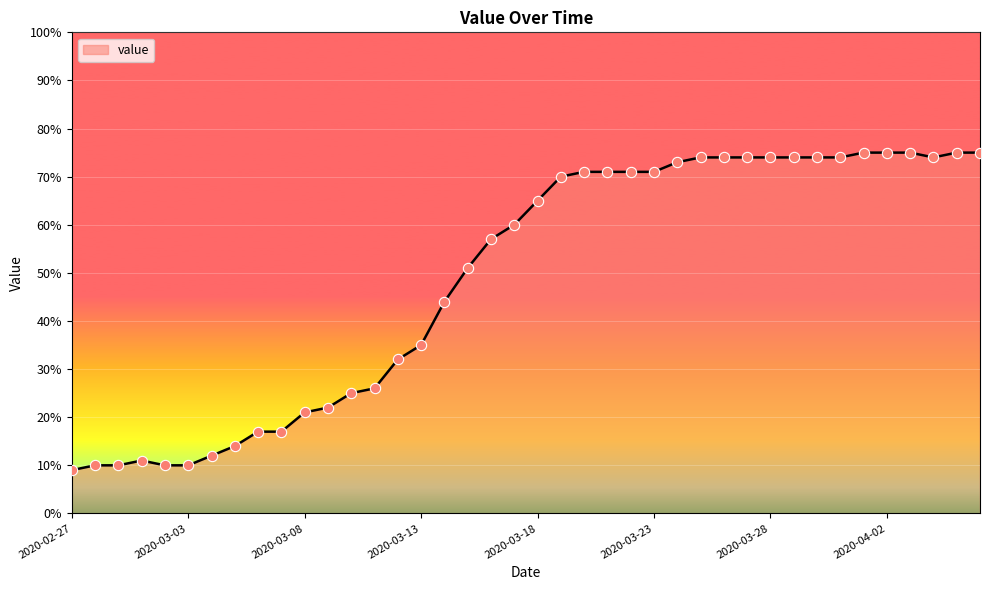

What is the difference between the maximum and minimum values?

66